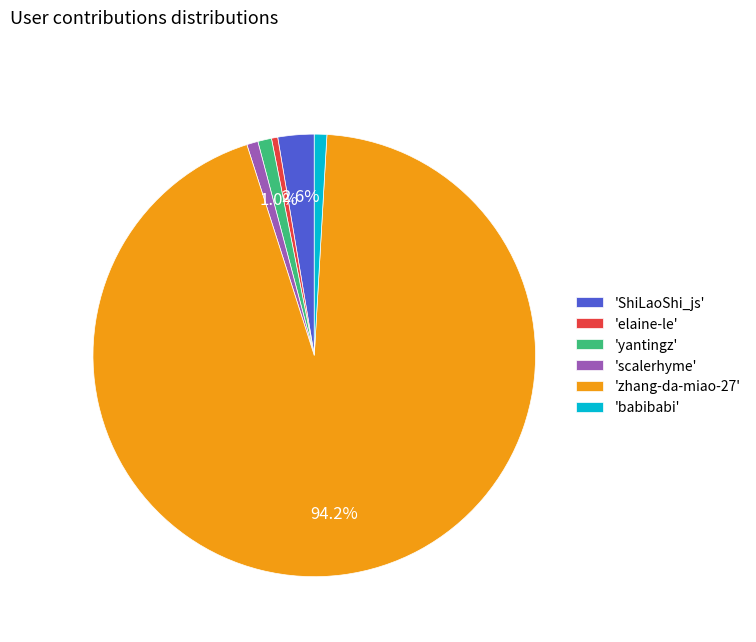

Combined, do 'scalerhyme' and 'babibabi' account for over 50%?

No